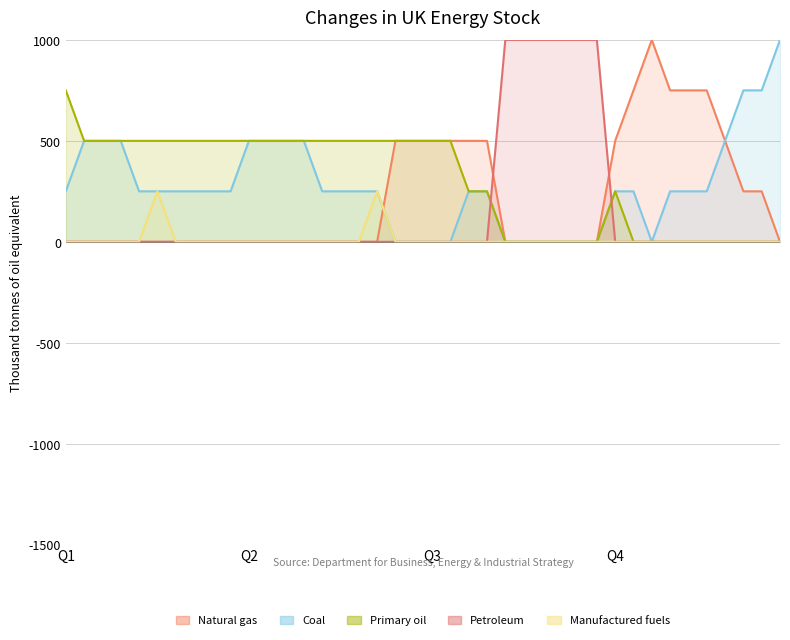

What is the label of the 8th point from the right?

32